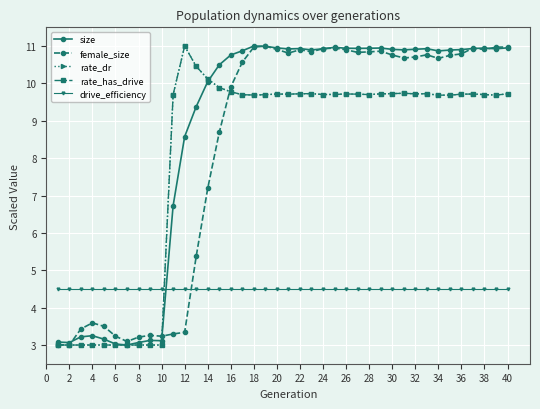

True or false: rate_has_drive has more than 0 interior local peaks.

True